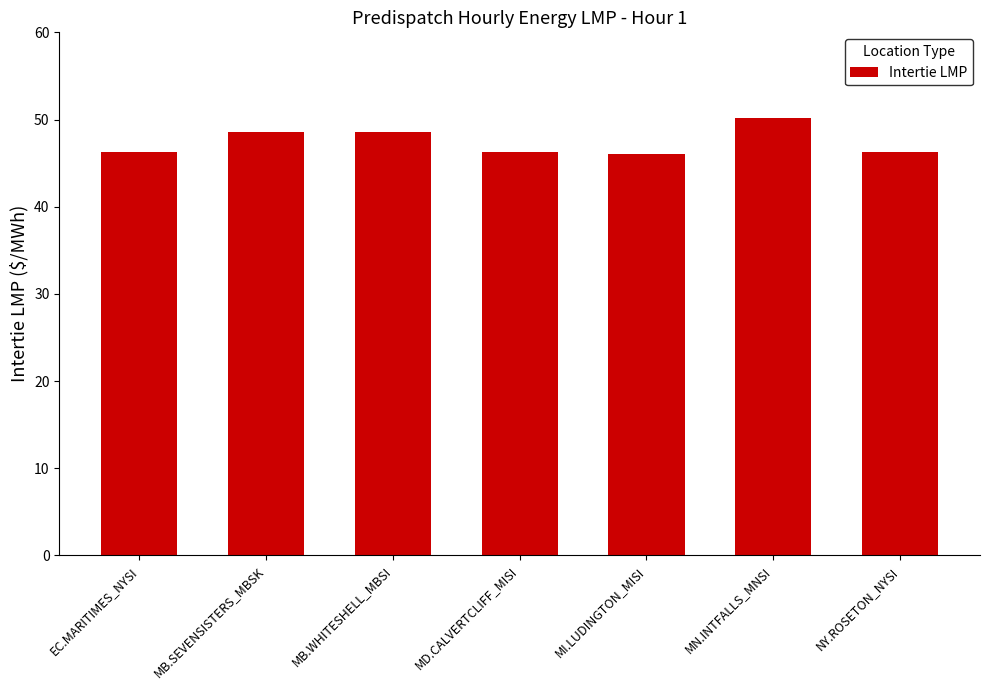

What is the value of the 5th bar from the left?

46.1